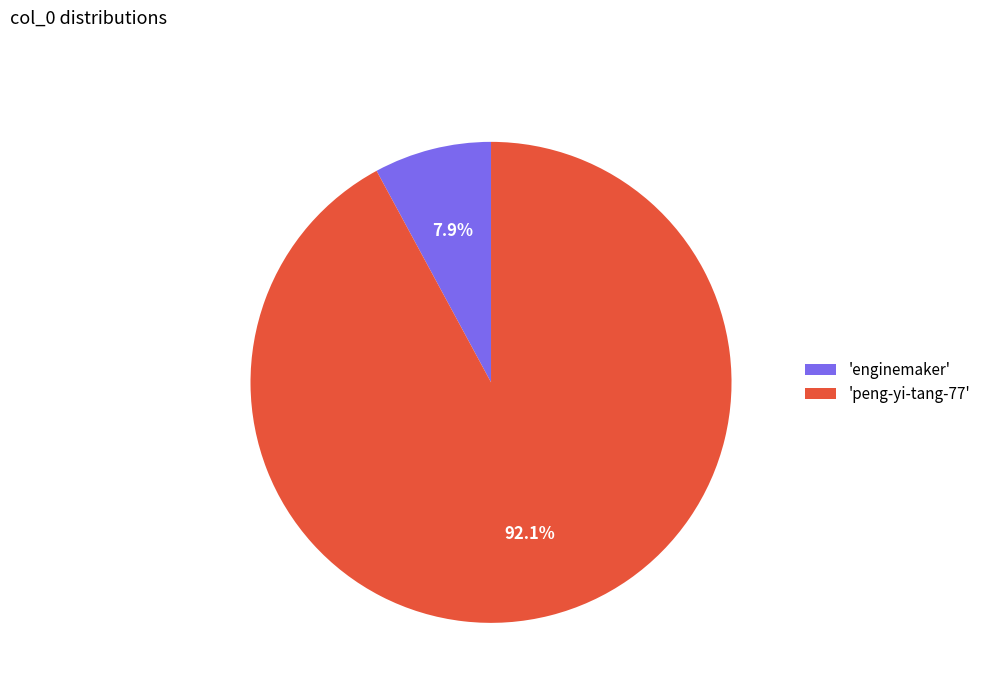

How many slices are in this pie chart?

2